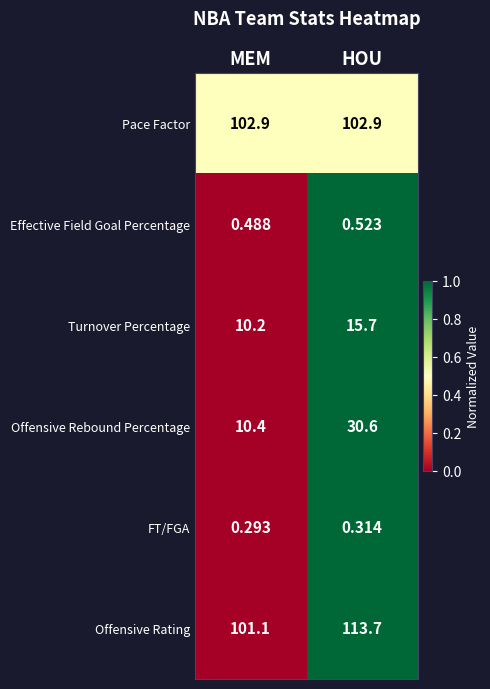

Which category has the lowest value across all series?

MEM